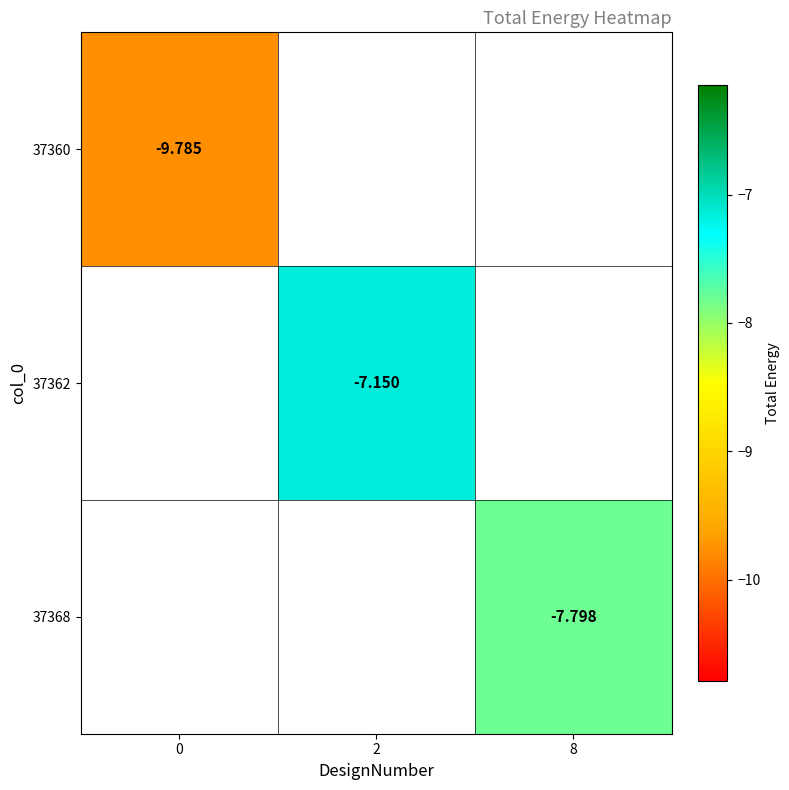

The 37360 series shows -16.6 at 0. True or false?

False